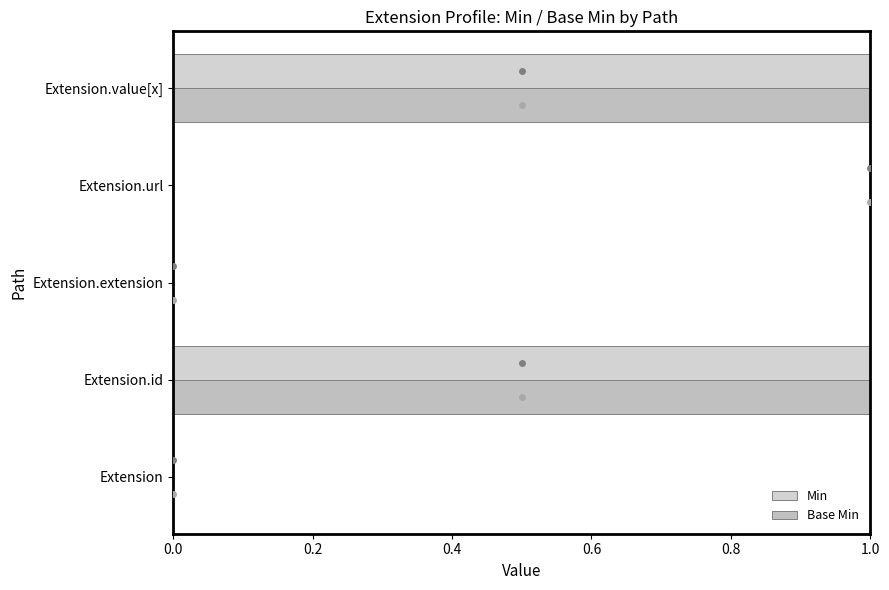

Rank the series at Extension.url from lowest to highest value.

Min, Base Min